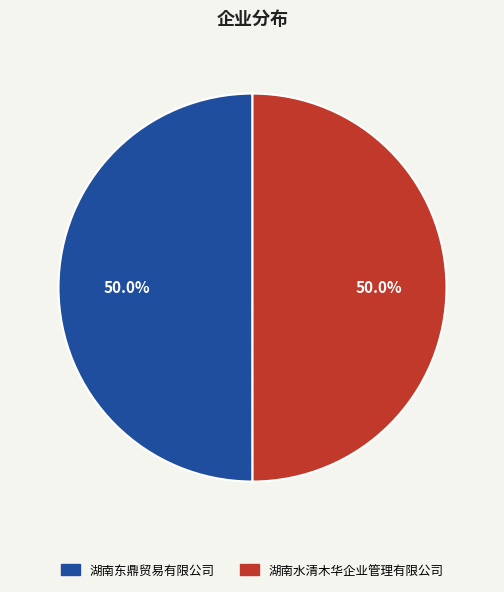

What percentage is the 湖南水清木华企业管理有限公司 slice, to the nearest percent?

50%